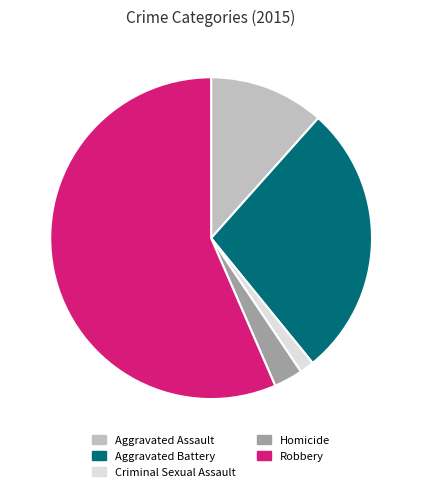

What is the smallest slice in the pie chart?

Criminal Sexual Assault